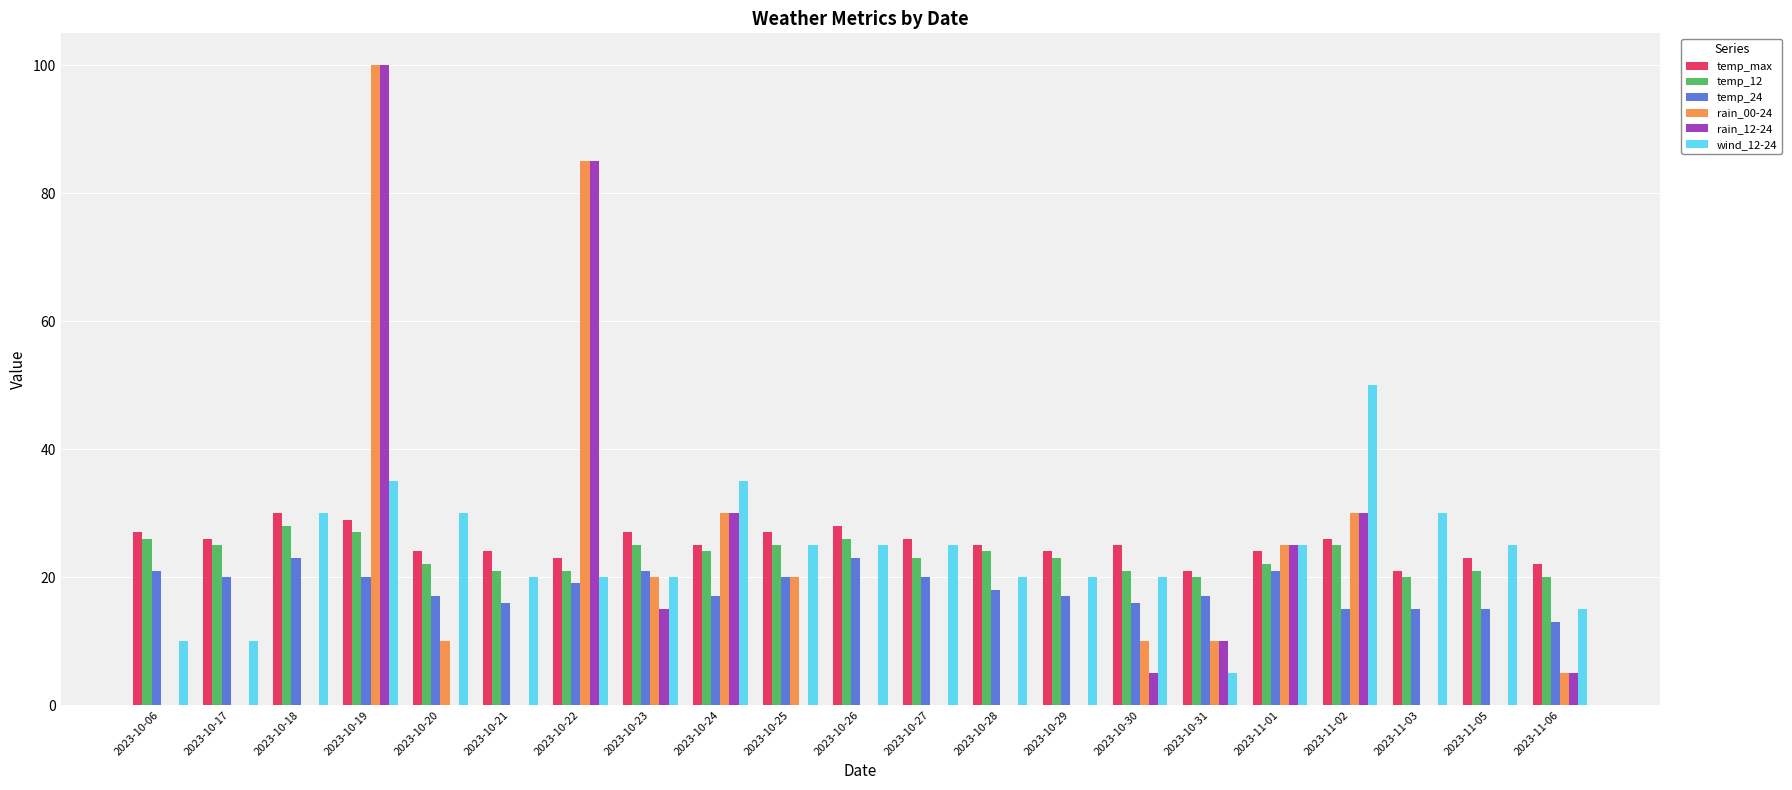

True or false: temp_24 has a value of 20 at 2023-10-19.

True